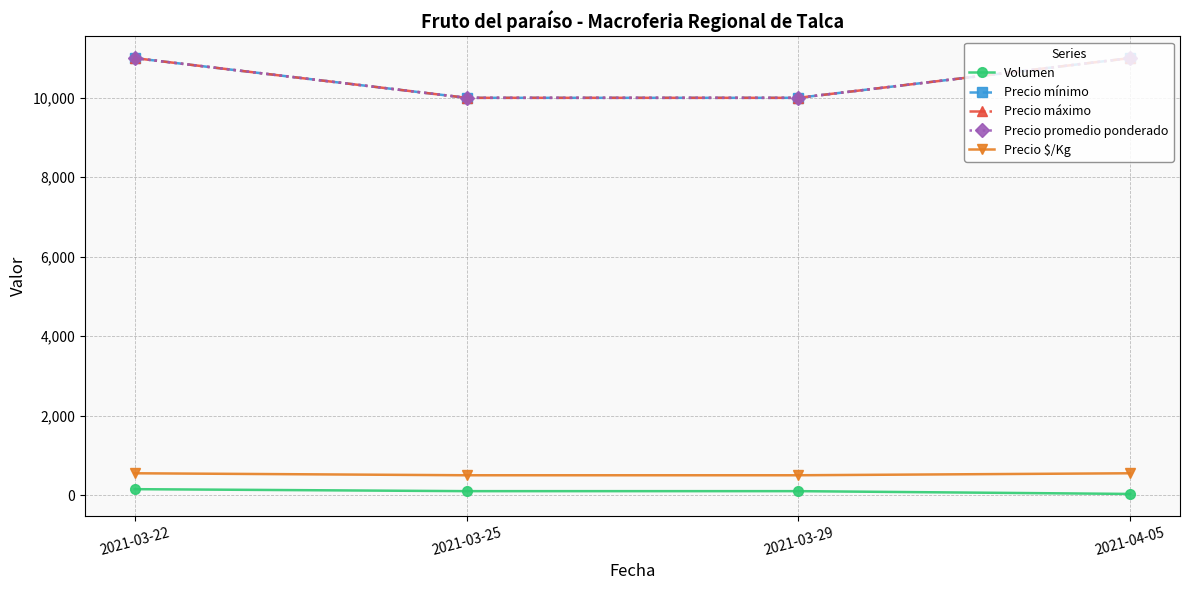

What is the value of the Volumen point at the 4th from the left?

30